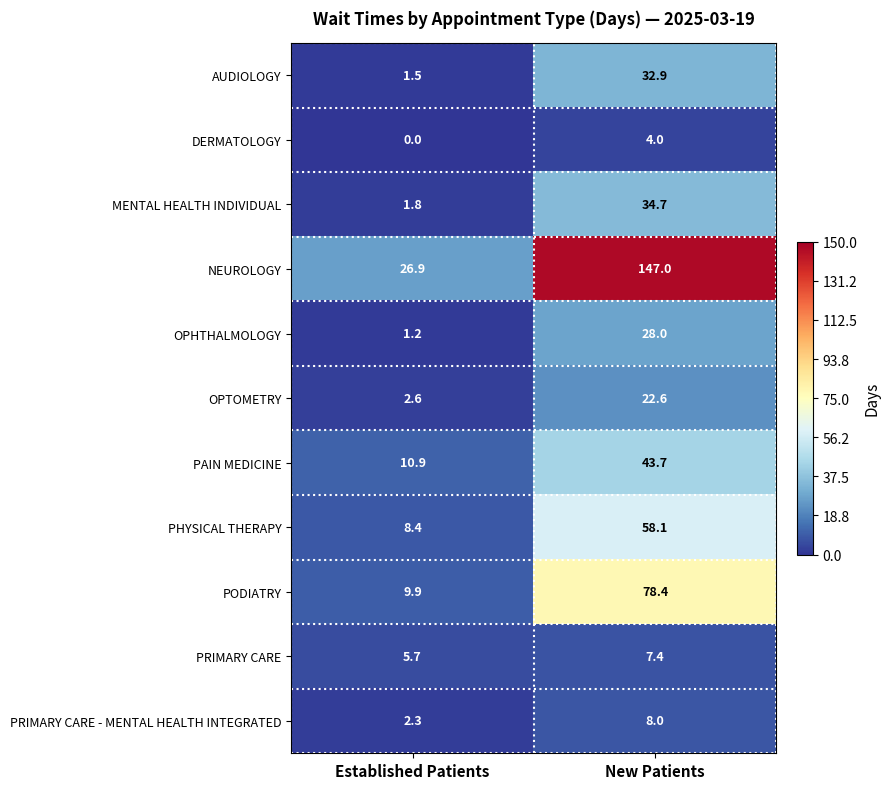

The value of PHYSICAL THERAPY at Established Patients is 8.4. True or false?

True